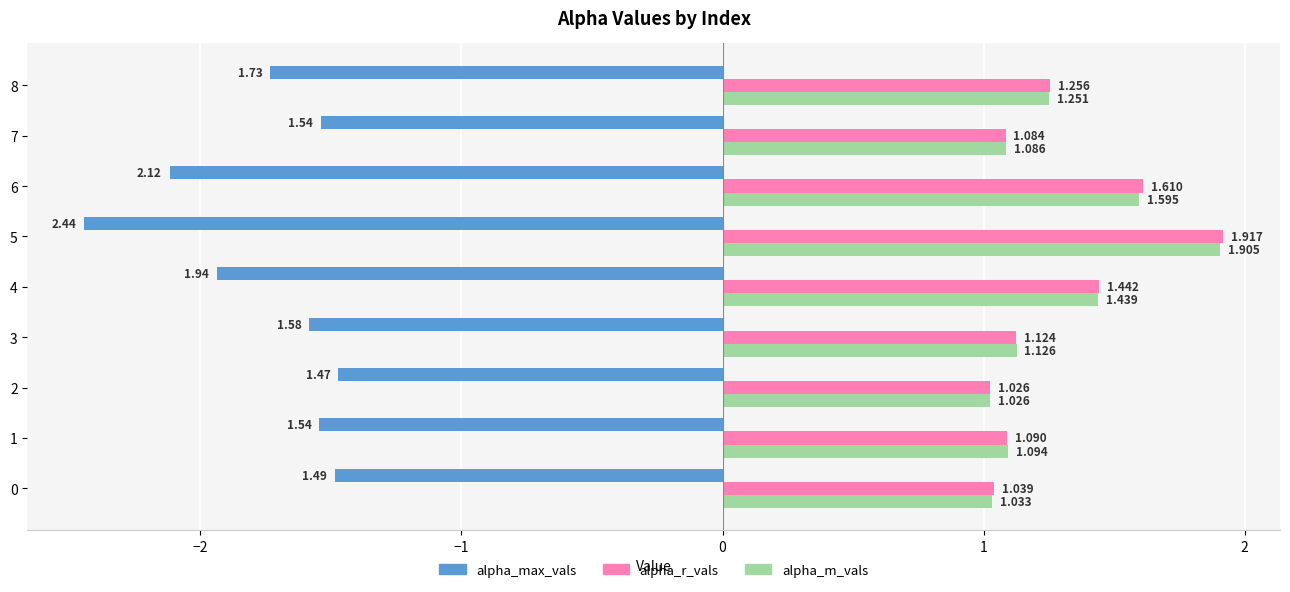

What are all the series names shown in the legend?

alpha_max_vals, alpha_r_vals, alpha_m_vals